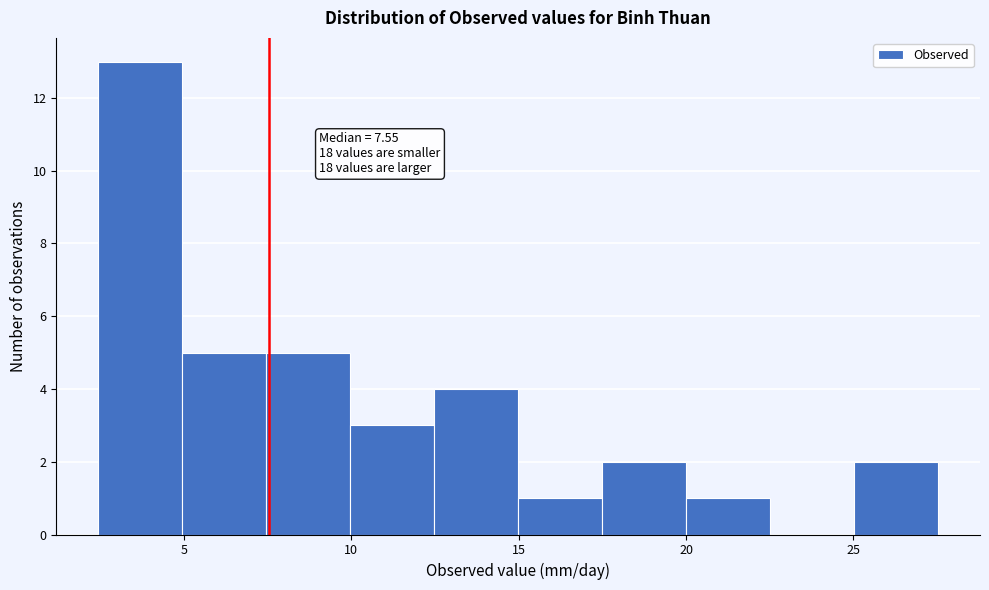

Which range on the x-axis has the tallest bar?

2.5 to 5.0